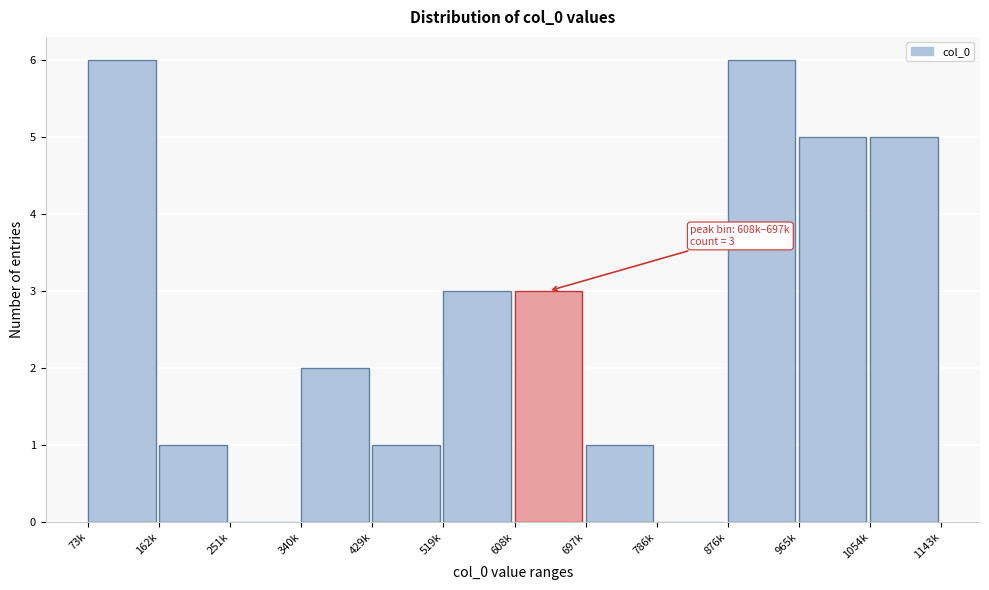

Reading left to right, what are all the values shown in this chart?

73k=6	162k=1	251k=0	340k=2	429k=1	519k=3	608k=3	697k=1	786k=0	876k=6	965k=5	1054k=5